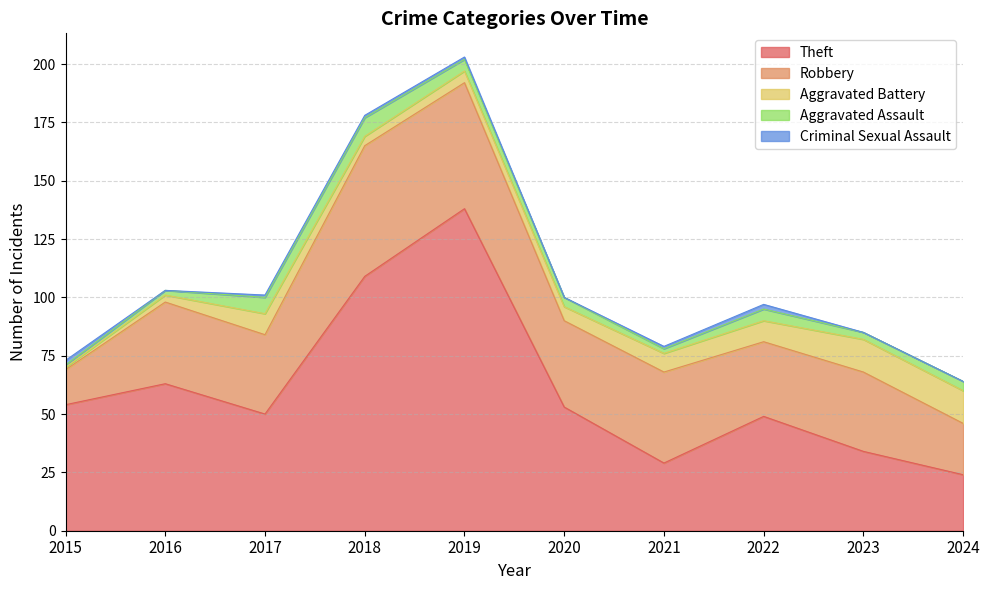

Which series ends up on top after the final intersection of Aggravated Battery and Aggravated Assault?

Aggravated Assault